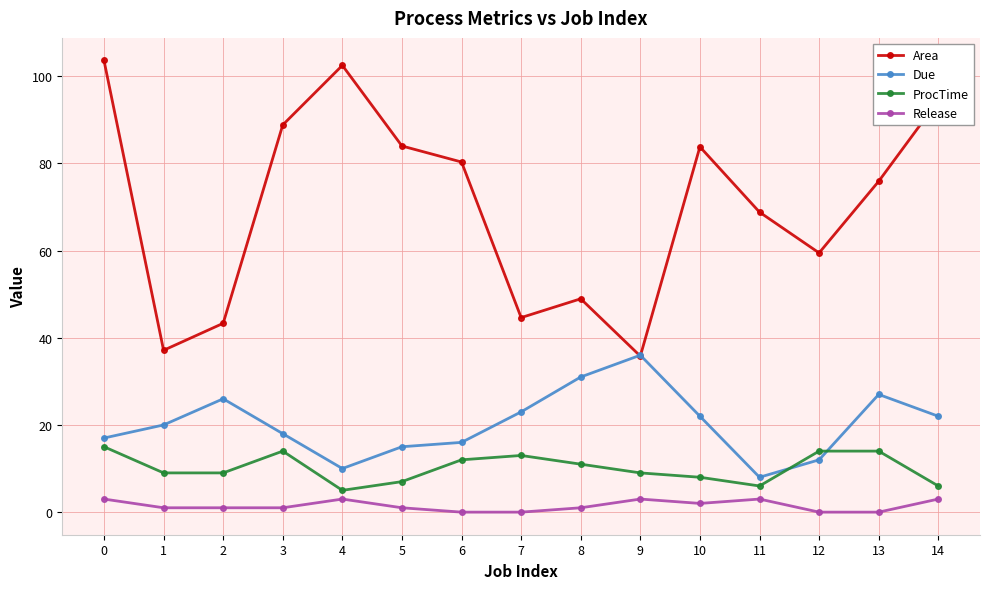

The ProcTime series shows 15.6 at 2. True or false?

False